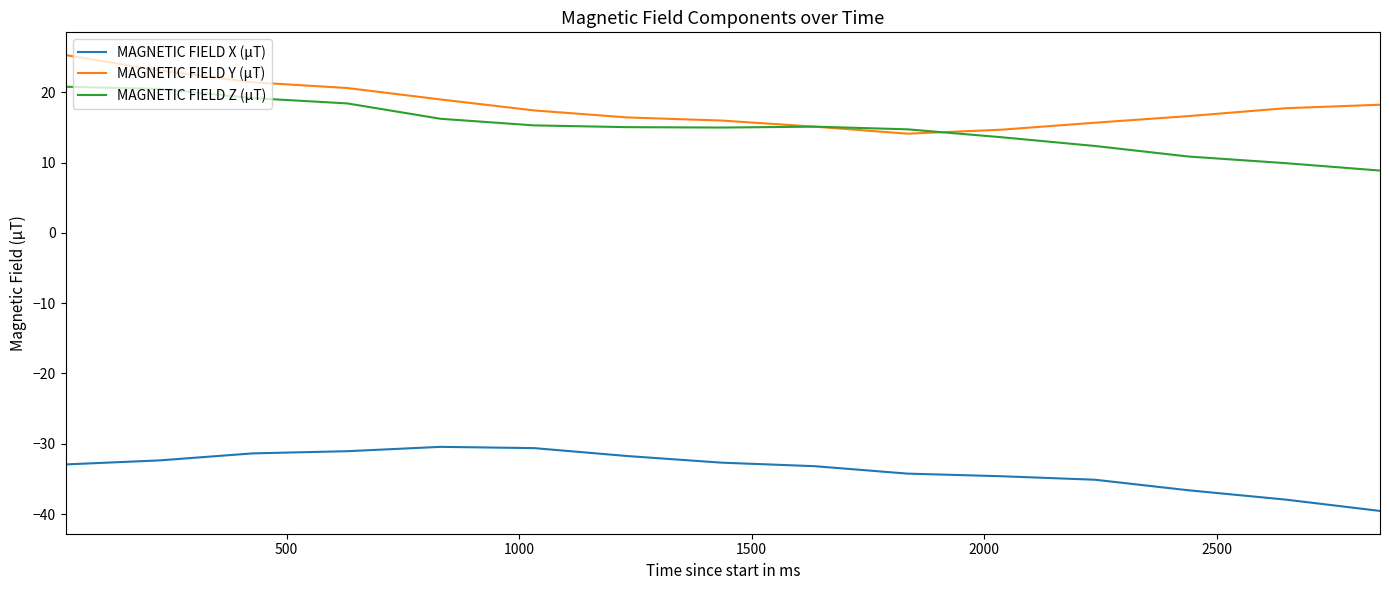

What is the sum of all MAGNETIC FIELD Z (μT) values?

226.2